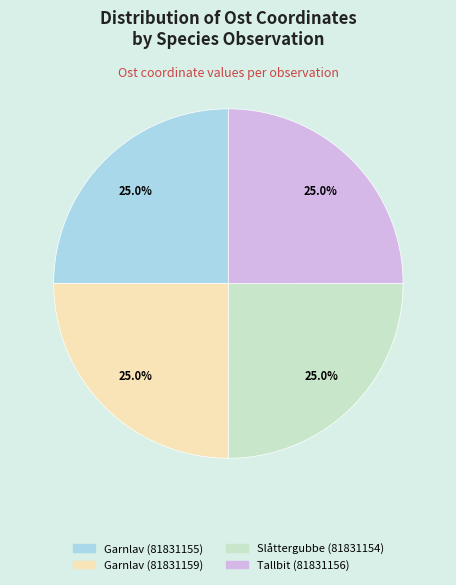

Does Tallbit (81831156) account for over 50% of the chart?

No